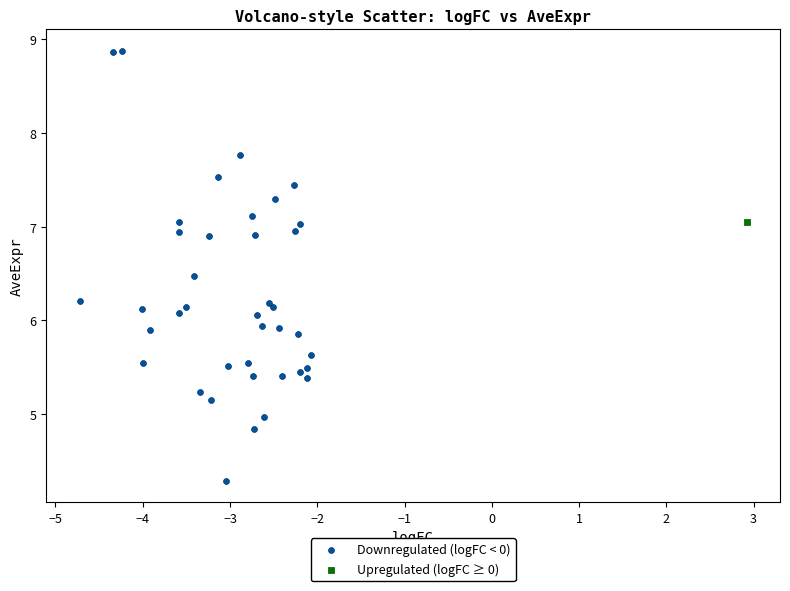

What are all the series names shown in the legend?

Downregulated (logFC < 0), Upregulated (logFC ≥ 0)